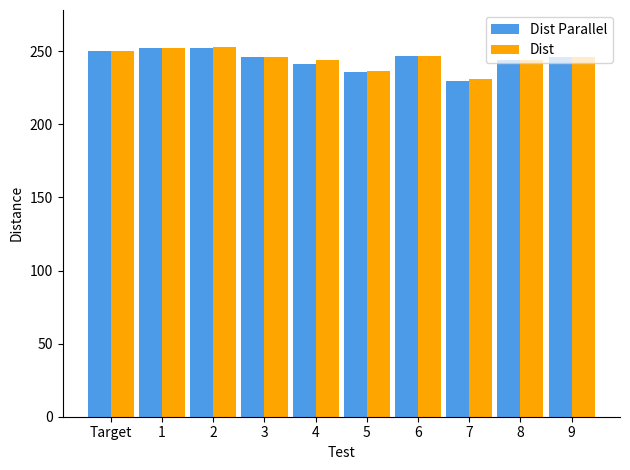

At which label is Dist Parallel closest to 241?

4